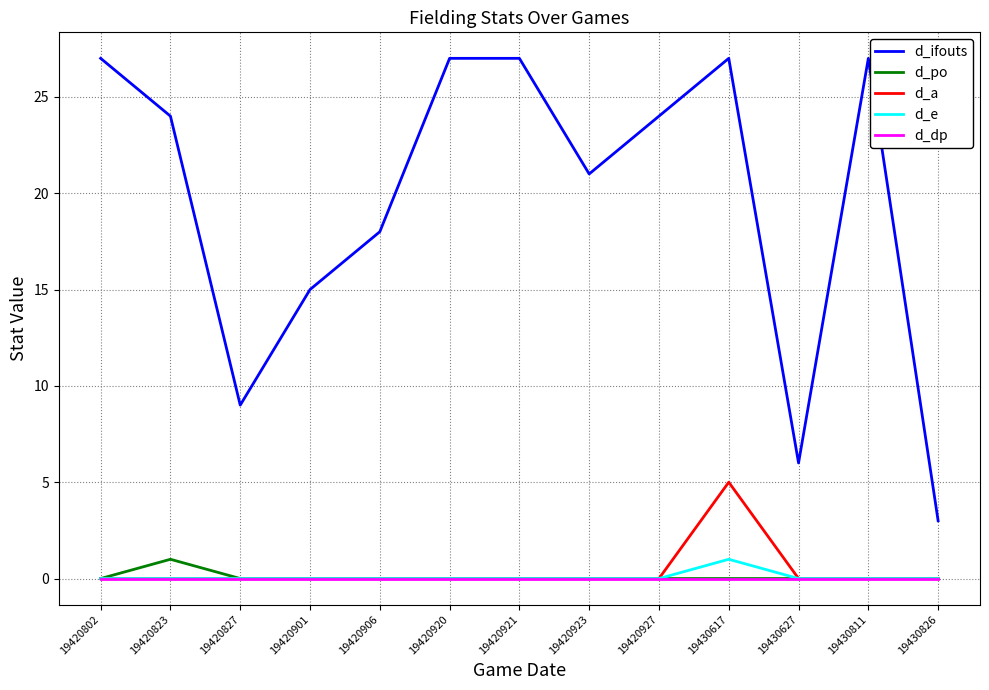

Which series has the widest spread of values?

d_ifouts